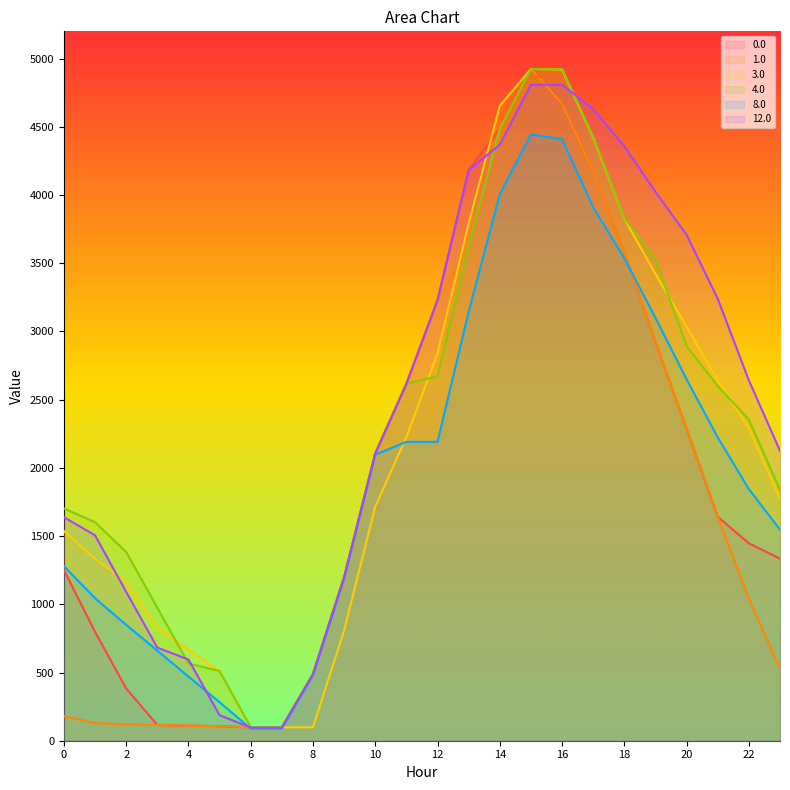

At how many categories does at least one series exceed 2652?

10